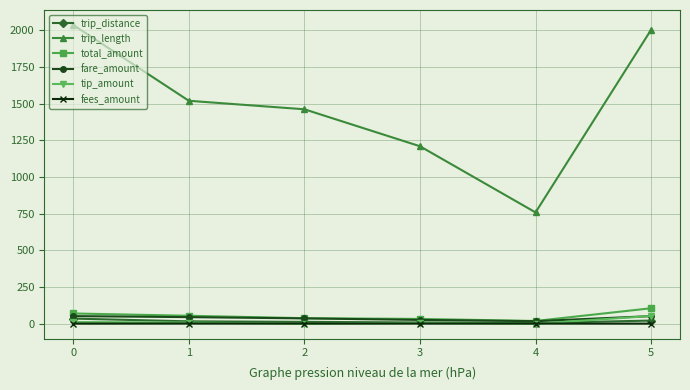

The value of trip_length at 0 is 2037.0. True or false?

True